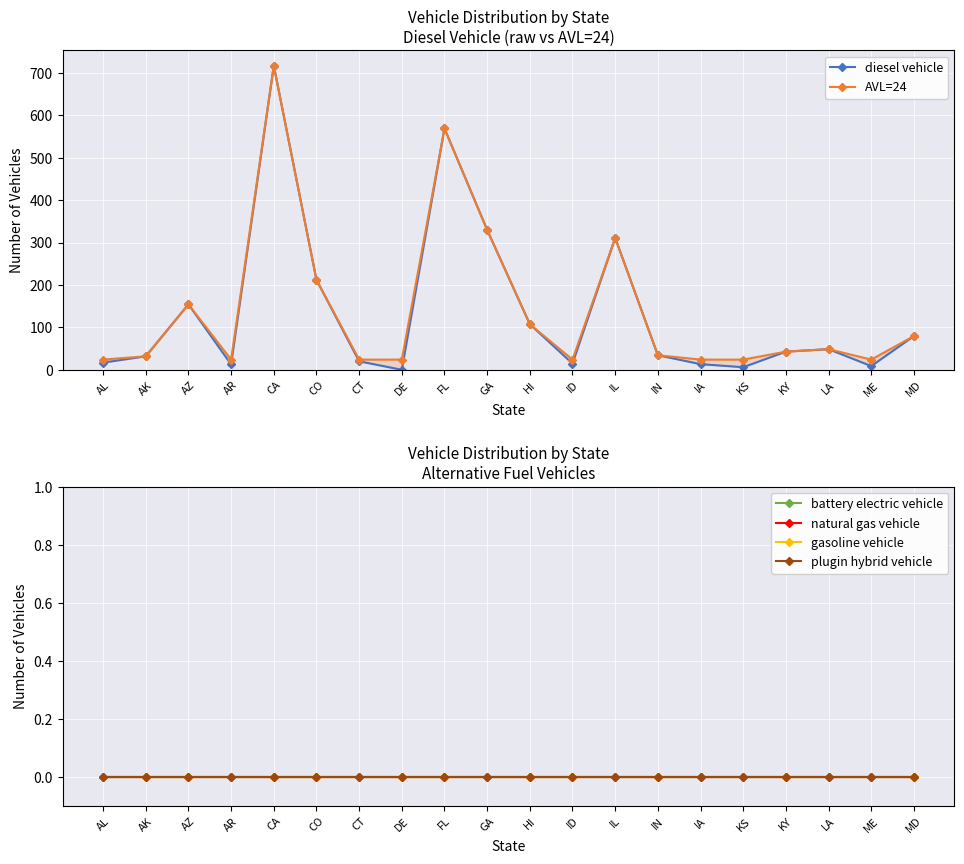

What is the difference between the maximum and second lowest values in the diesel vehicle series?

710.7